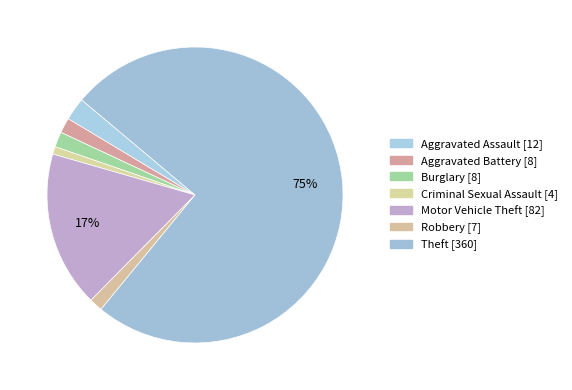

How many segments does this pie chart have?

7